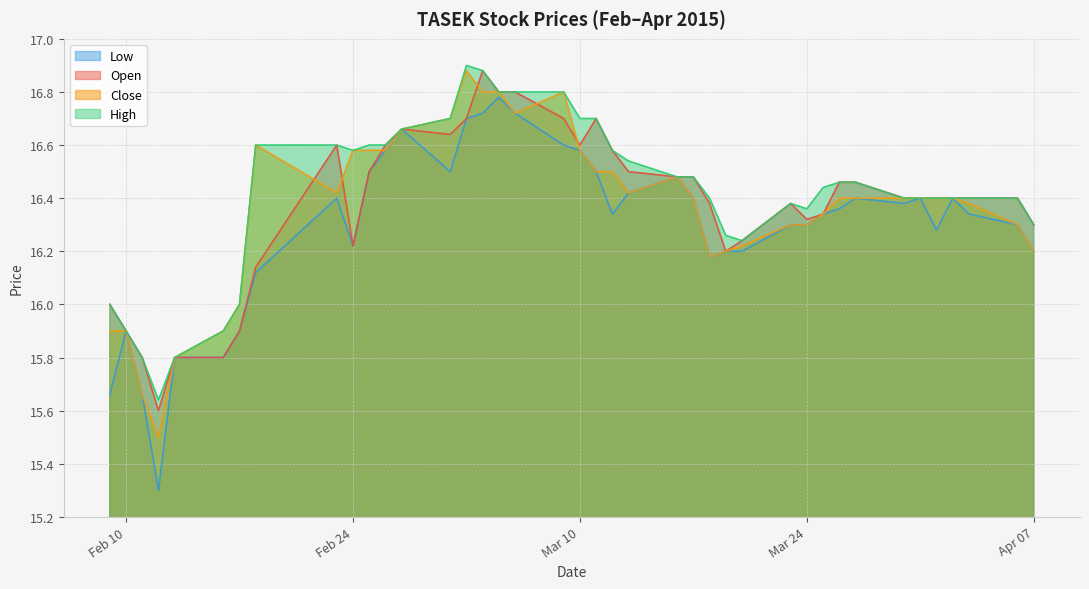

Where is the first local maximum for close?

2015-02-18